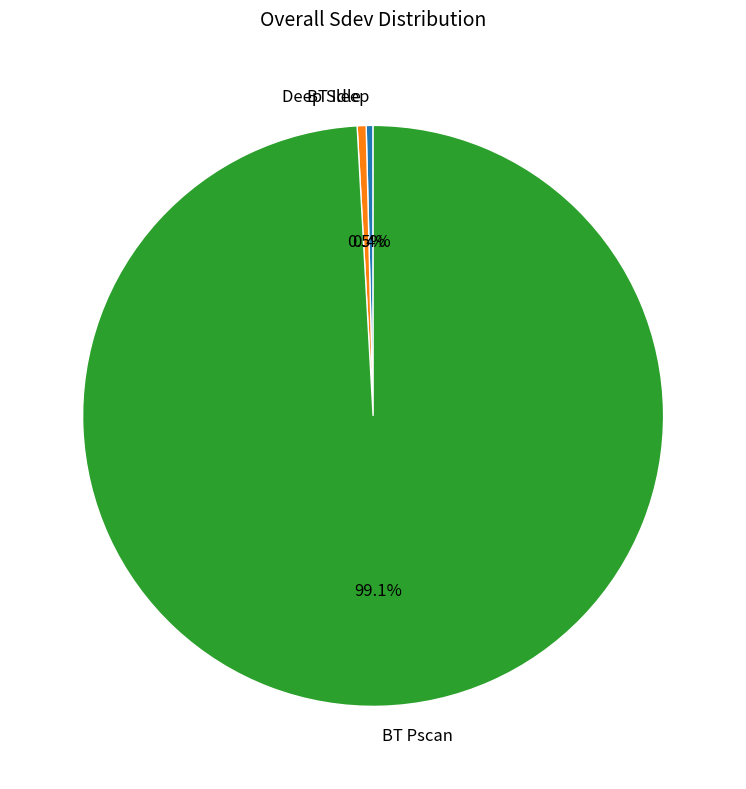

Which category has the biggest portion of the pie?

BT Pscan